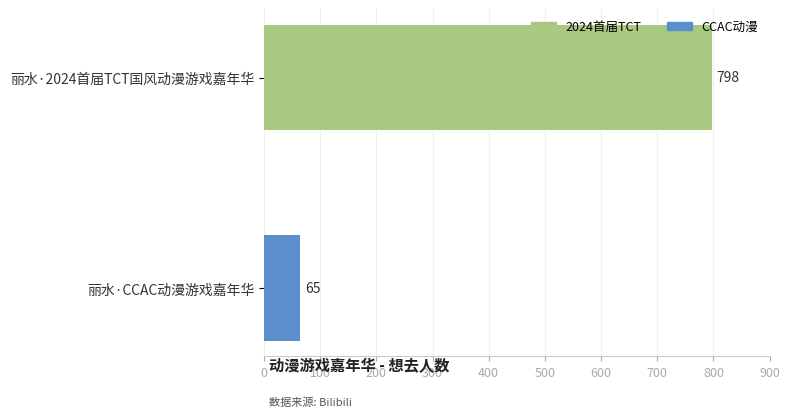

Where is the data nearest to the value 431?

丽水·CCAC动漫游戏嘉年华